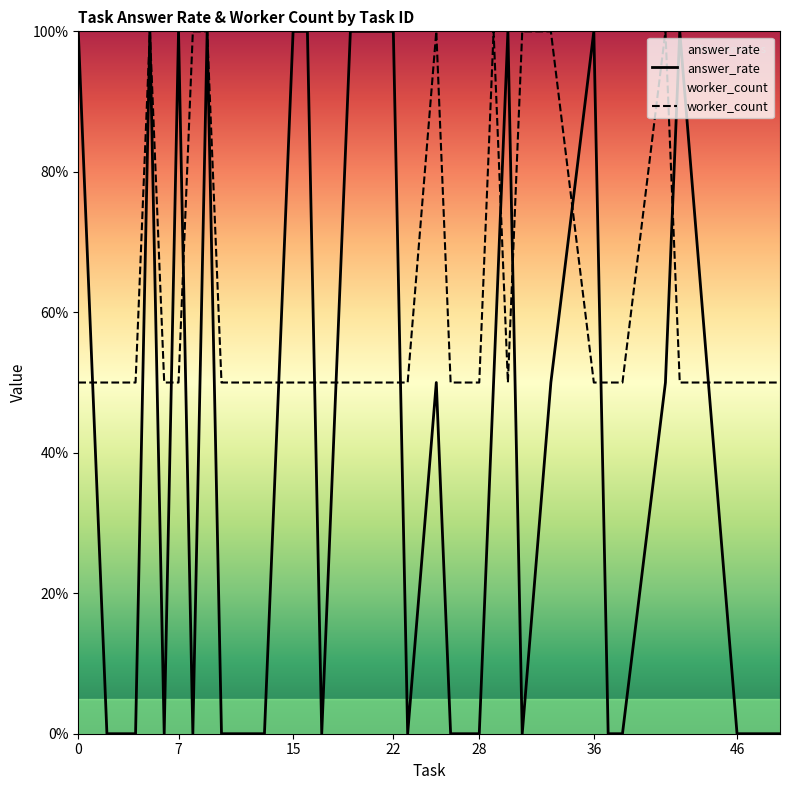

At 12, list the series in order from smallest to largest.

answer_rate, worker_count